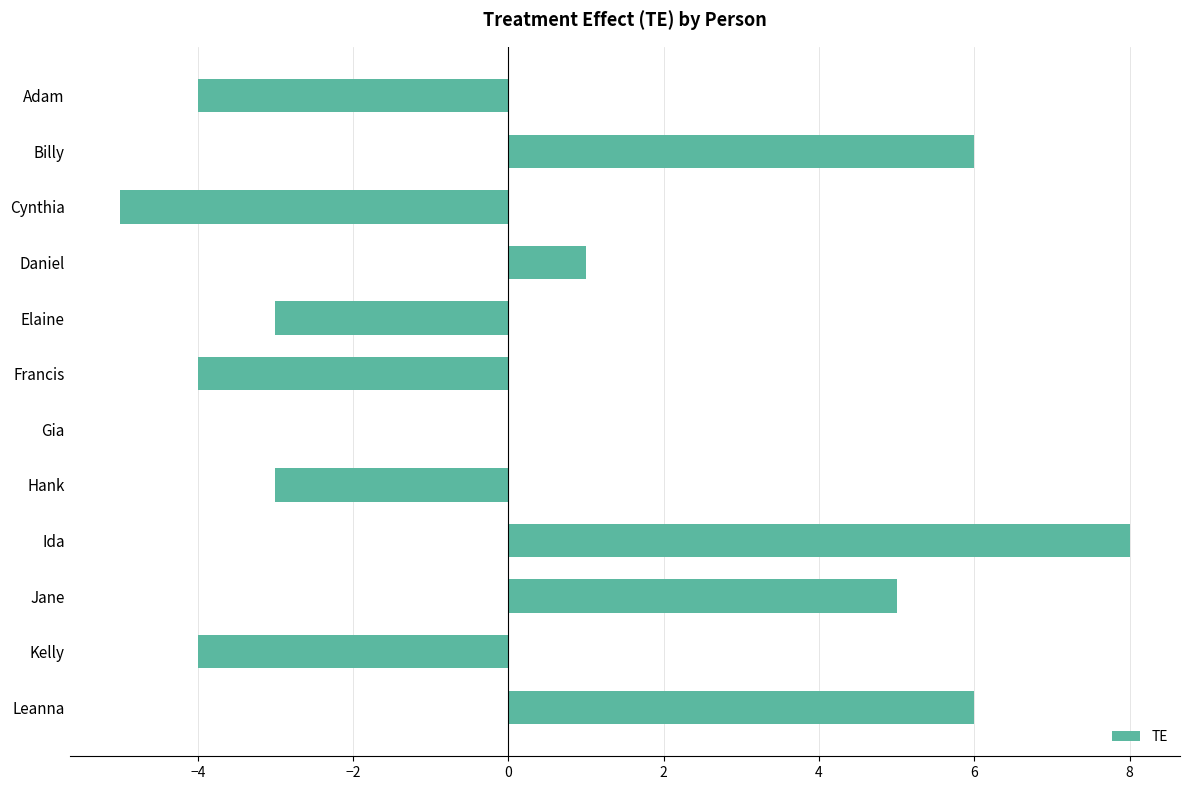

What is the sum of the values at Cynthia and Adam?

-9